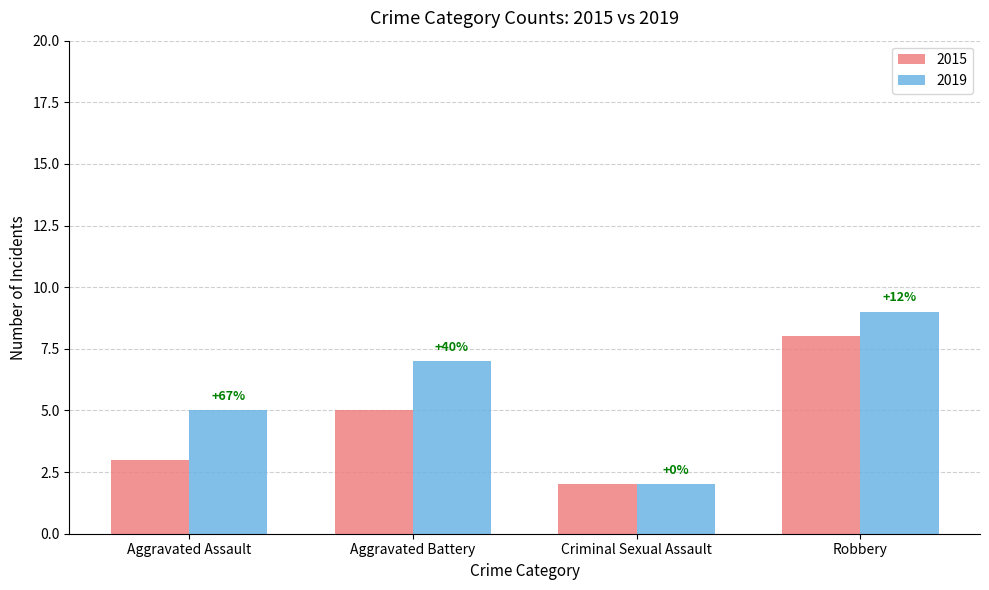

What is the label of the 2nd bar from the right?

Criminal Sexual Assault